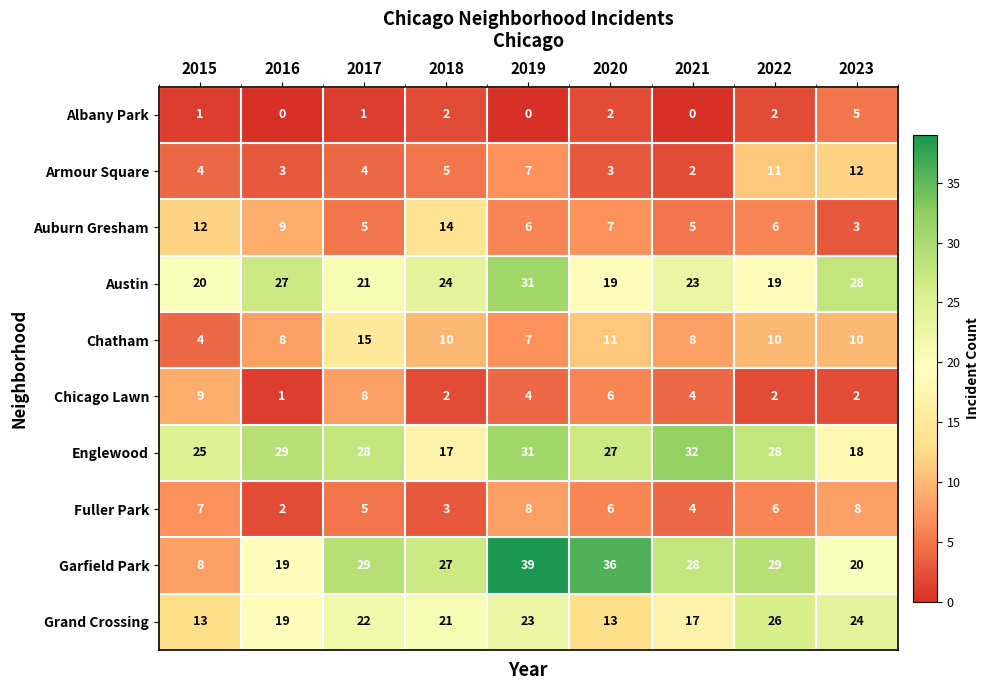

The value of Albany Park at 2015 is 1. True or false?

True